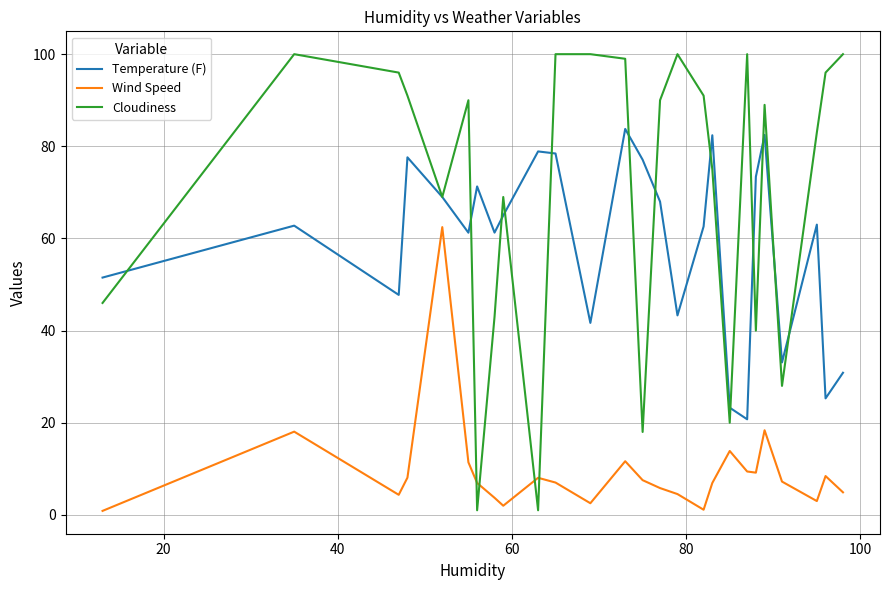

Which series has the largest range (max minus min)?

Cloudiness